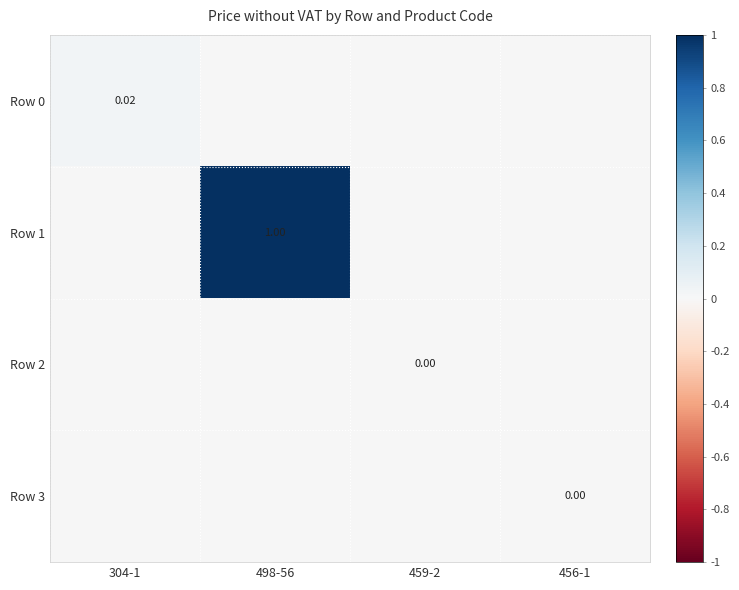

What is the total value across all series at 498-56?

1.0